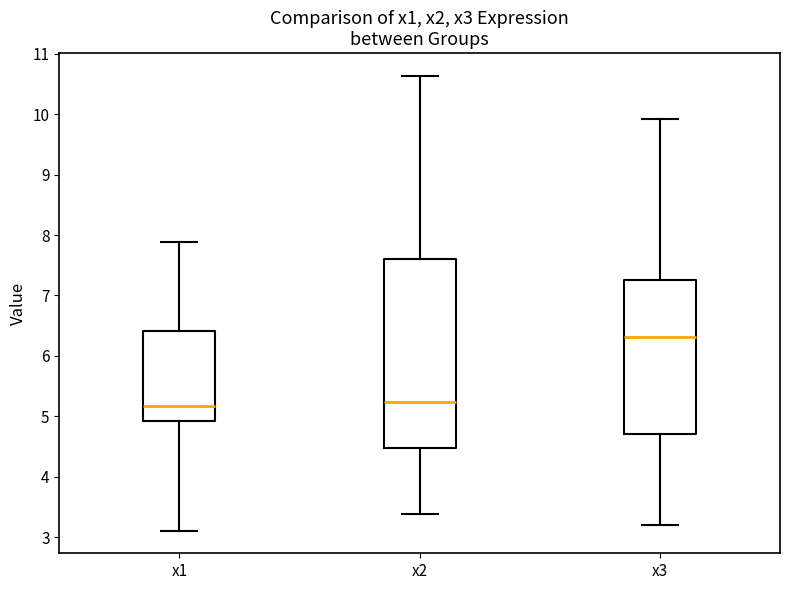

Reading left to right, read every box against the y-axis: the position of its median line, the range the box covers, and the ends of its whiskers. The values are not printed on the chart, so give them approximately, as read against the axis.

x1: median 5.2, box 4.9 to 6.4, whiskers 3.1 to 7.9
x2: median 5.2, box 4.5 to 7.6, whiskers 3.4 to 10.6
x3: median 6.3, box 4.7 to 7.3, whiskers 3.2 to 9.9